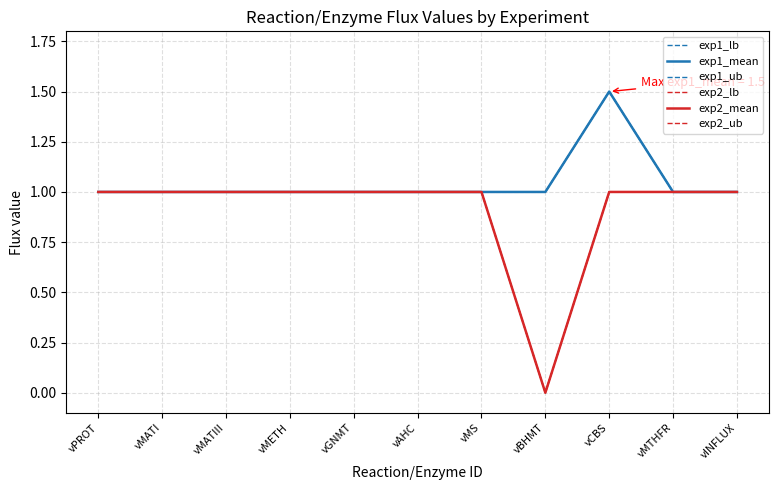

Reading left to right, what are all the values shown in this chart?

exp1_lb: 1.0	1.0	1.0	1.0	1.0	1.0	1.0	1.0	1.5	1.0	1.0
exp1_mean: 1.0	1.0	1.0	1.0	1.0	1.0	1.0	1.0	1.5	1.0	1.0
exp1_ub: 1.0	1.0	1.0	1.0	1.0	1.0	1.0	1.0	1.5	1.0	1.0
exp2_lb: 1.0	1.0	1.0	1.0	1.0	1.0	1.0	0.0	1.0	1.0	1.0
exp2_mean: 1.0	1.0	1.0	1.0	1.0	1.0	1.0	0.0	1.0	1.0	1.0
exp2_ub: 1.0	1.0	1.0	1.0	1.0	1.0	1.0	0.0	1.0	1.0	1.0